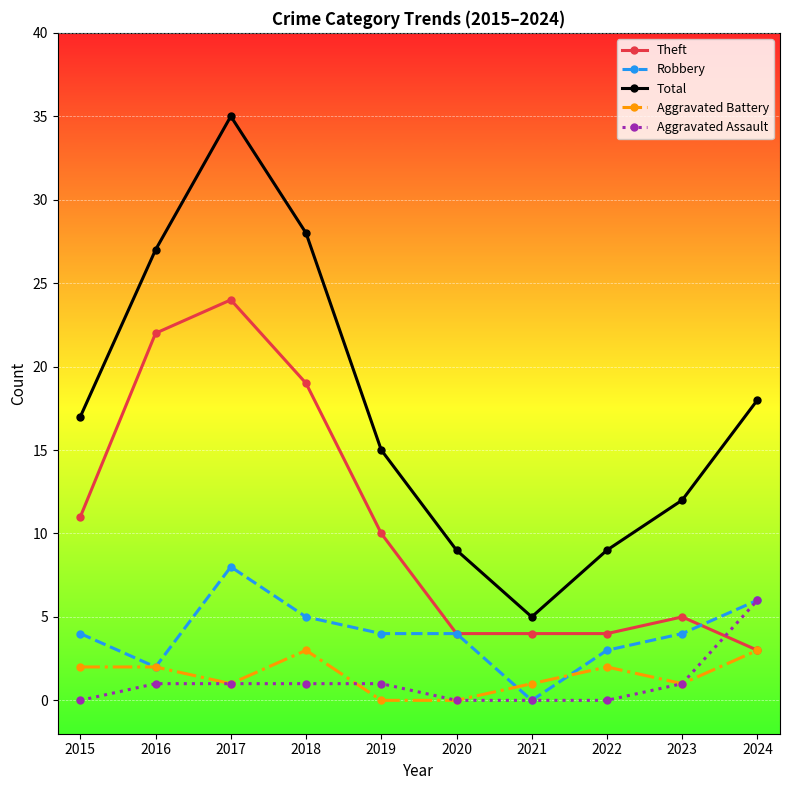

Between 2017 and 2020, which series saw the biggest shift?

Total